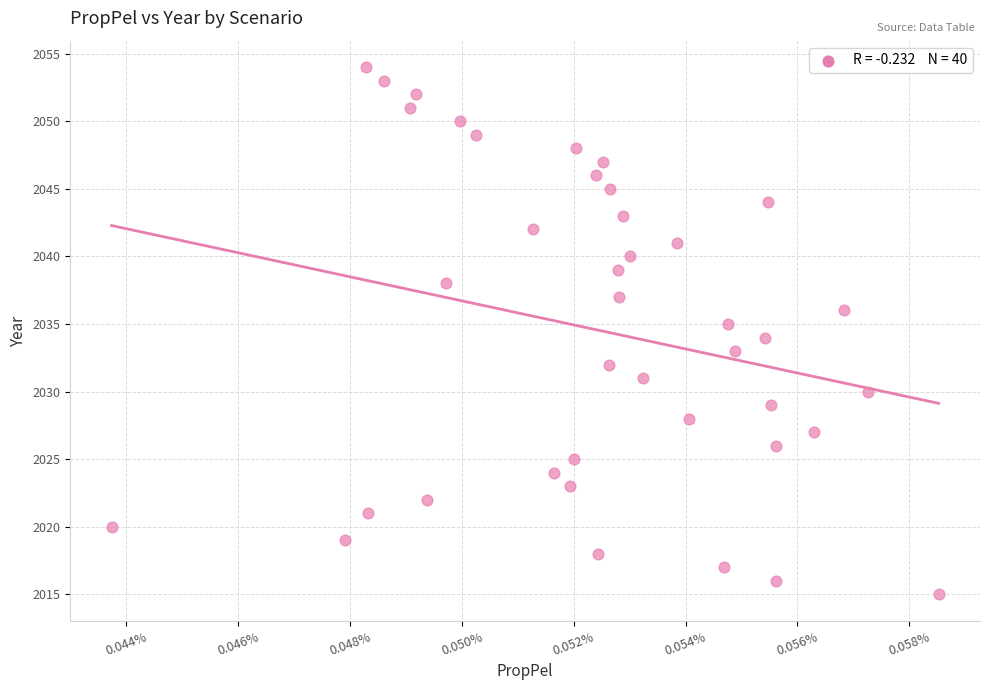

What is the range of Y values (max minus min)?

39